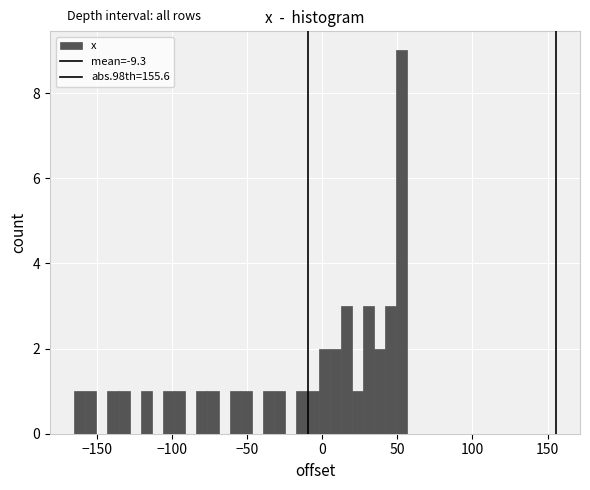

Read against the x-axis, roughly where is the centre of the tallest bar?

55